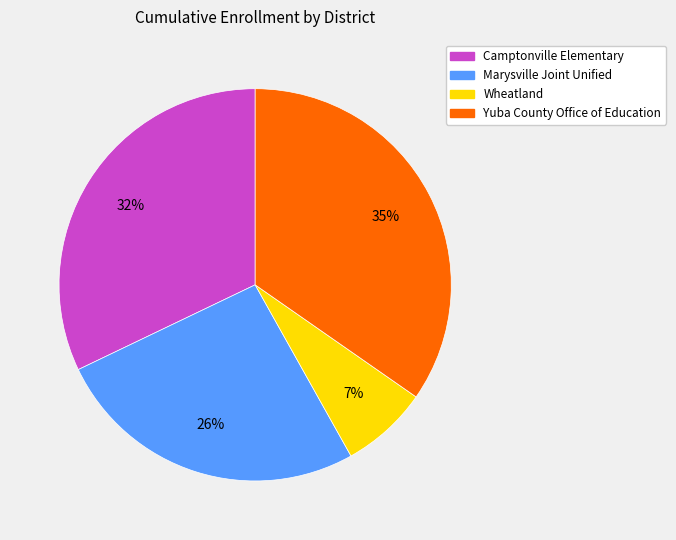

Which category has the biggest portion of the pie?

Yuba County Office of Education